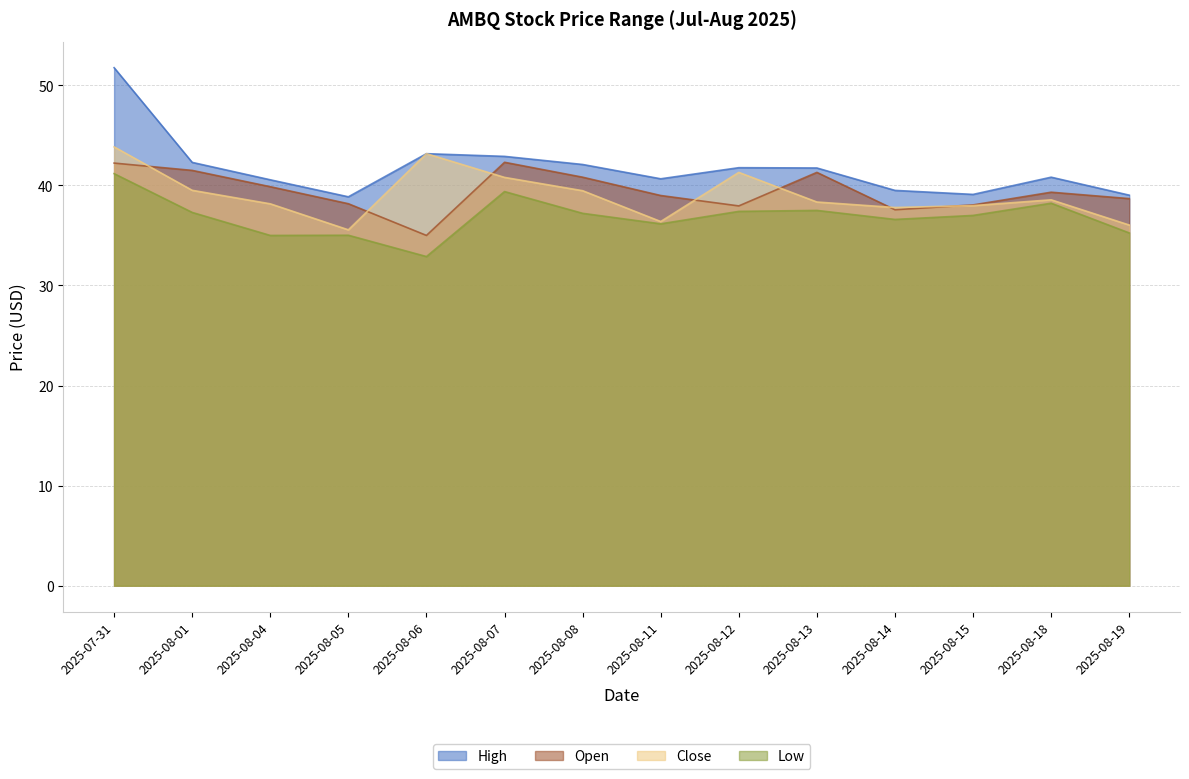

True or false: High has more than 2 interior local peaks.

True